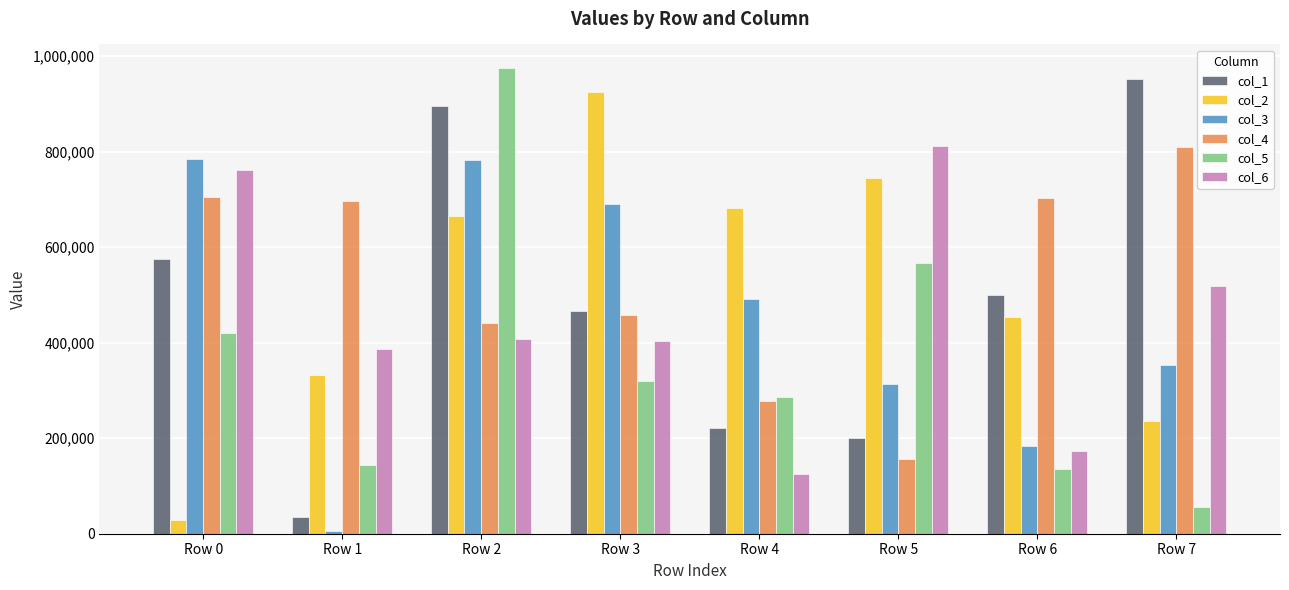

Which category has the highest value in the col_4 series?

Row 7